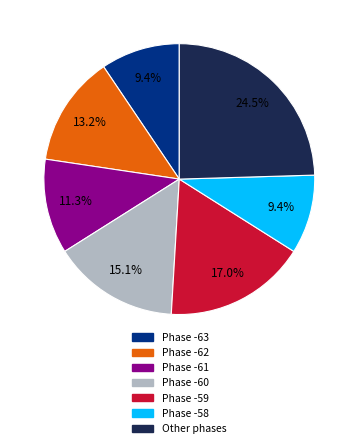

Count the number of slices in the pie.

7